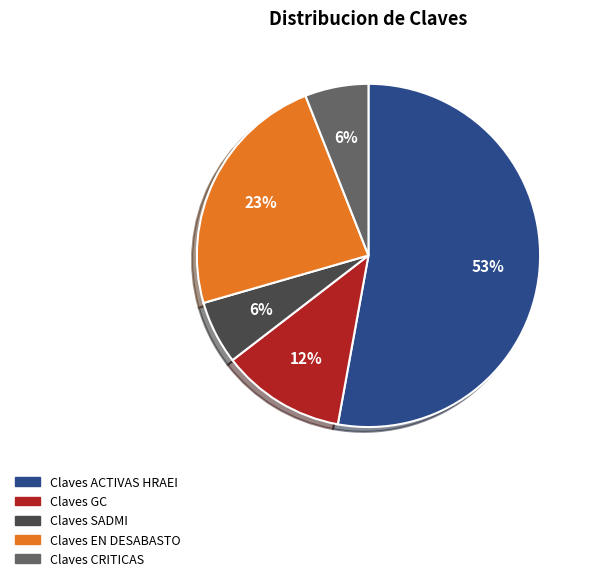

To the nearest percent, what percentage of the pie is Claves SADMI?

6%